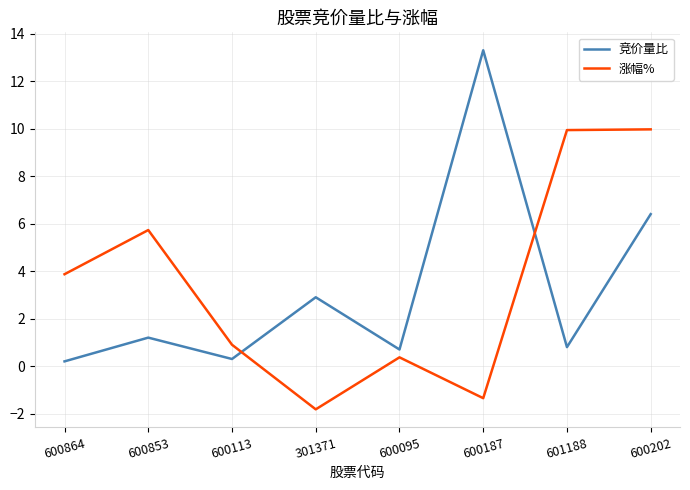

Rank the series at 601188 from highest to lowest value.

涨幅%, 竞价量比